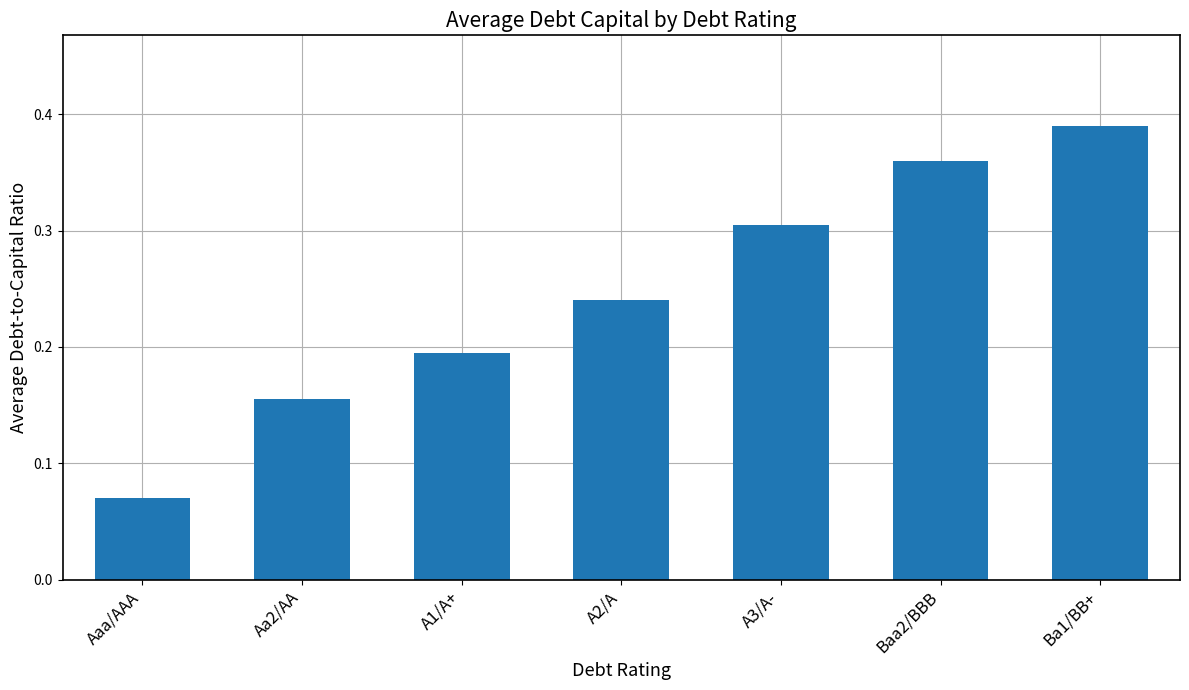

Which label corresponds to the smallest value in the chart?

Aaa/AAA